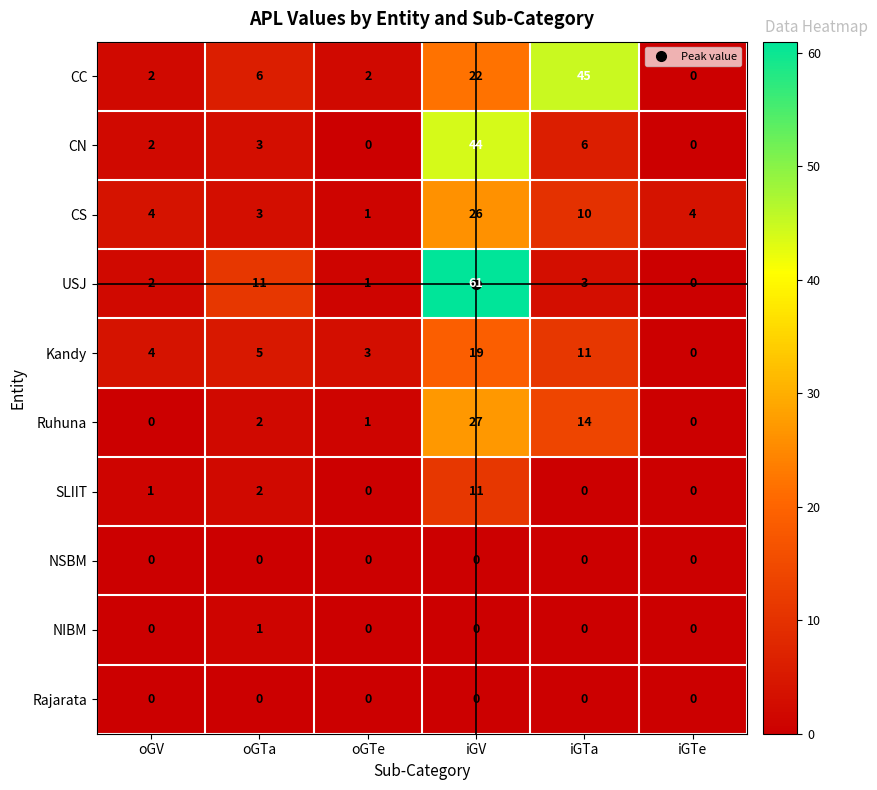

At which category is the sum across all series the highest?

iGV